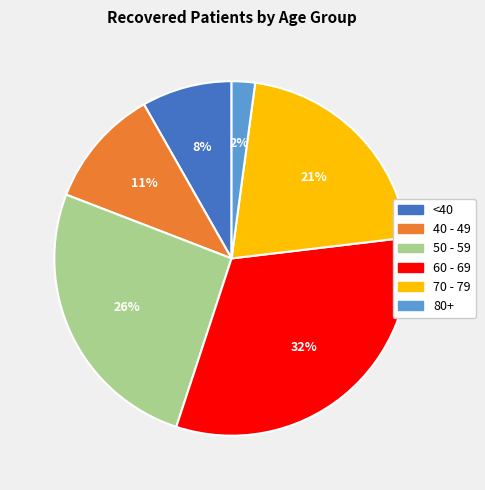

Does any single category account for the majority?

No